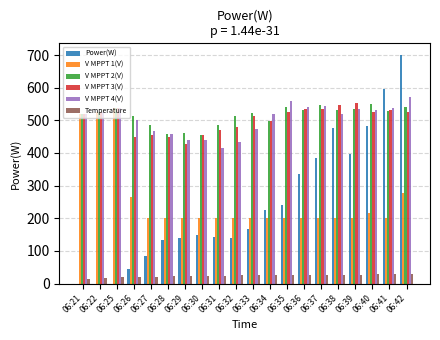

Which series has the widest spread of values?

Power(W)